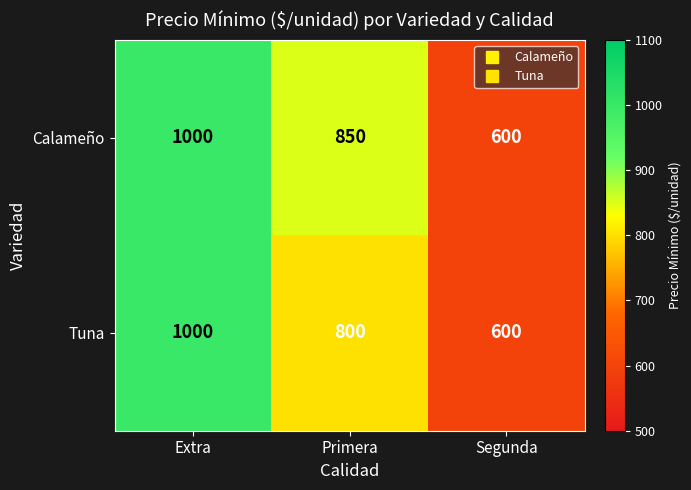

How many distinct data groups are displayed?

2